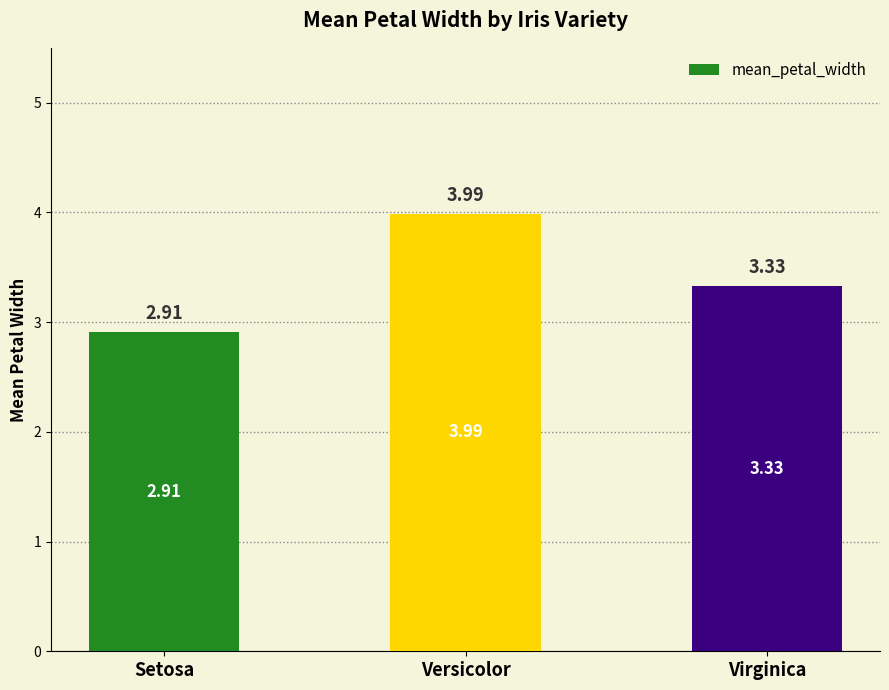

What is the difference between the maximum and minimum values?

1.1